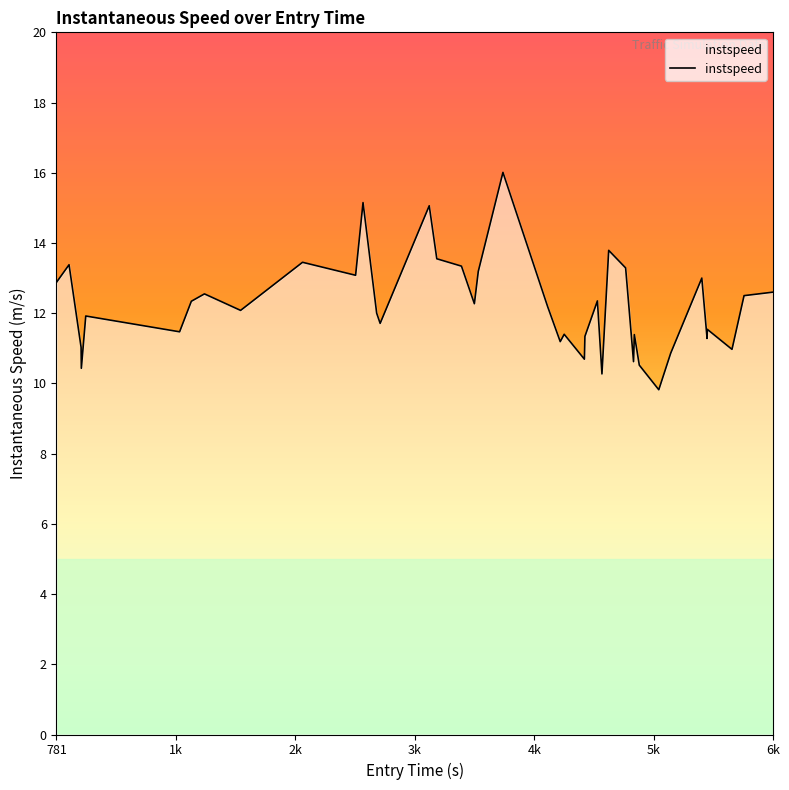

What is the smallest value displayed?

9.8